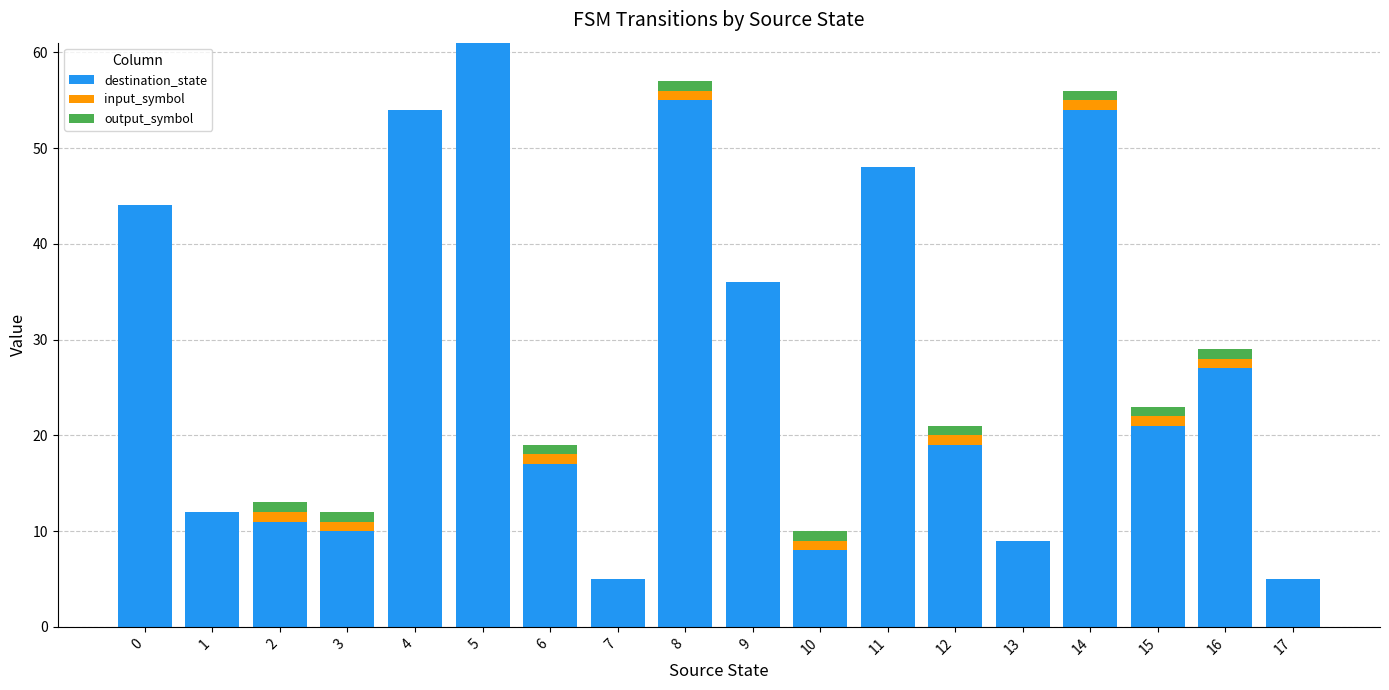

At which category is the sum across all series the highest?

5